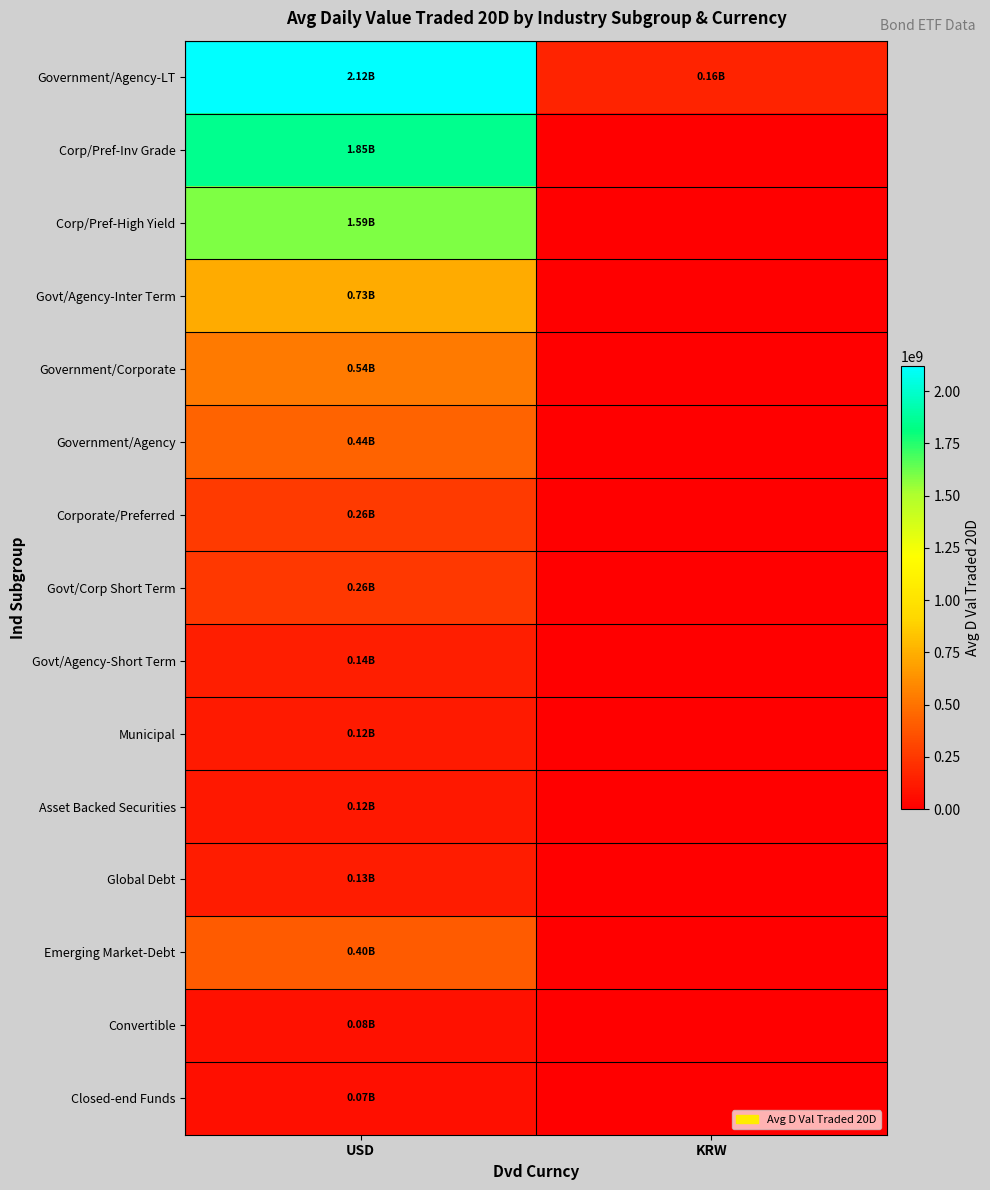

At USD, list the series in order from largest to smallest.

Government/Agency-LT, Corp/Pref-Inv Grade, Corp/Pref-High Yield, Govt/Agency-Inter Term, Government/Corporate, Government/Agency, Emerging Market-Debt, Corporate/Preferred, Govt/Corp Short Term, Govt/Agency-Short Term, Global Debt, Municipal, Asset Backed Securities, Convertible, Closed-end Funds